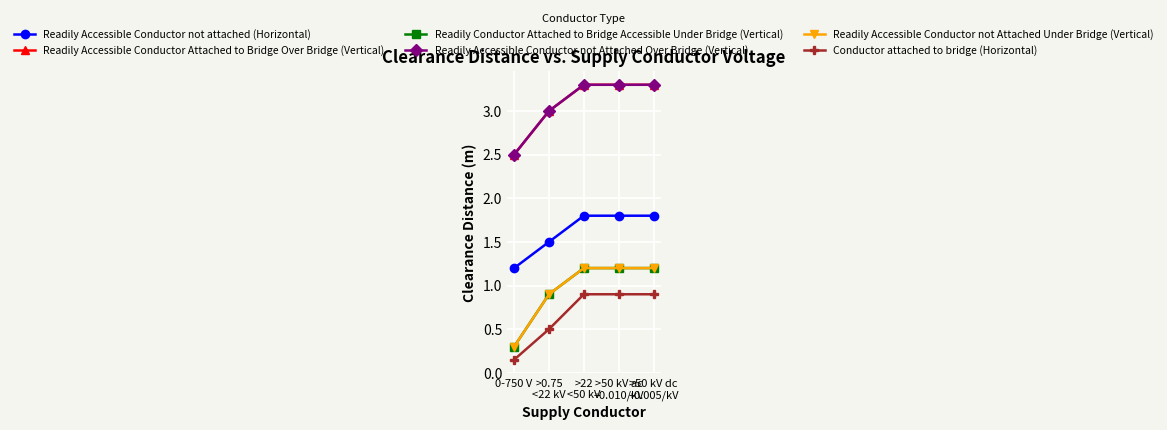

What value does the Conductor attached to bridge (Horizontal) series have at >50 kV dc
+0.005/kV?

0.9